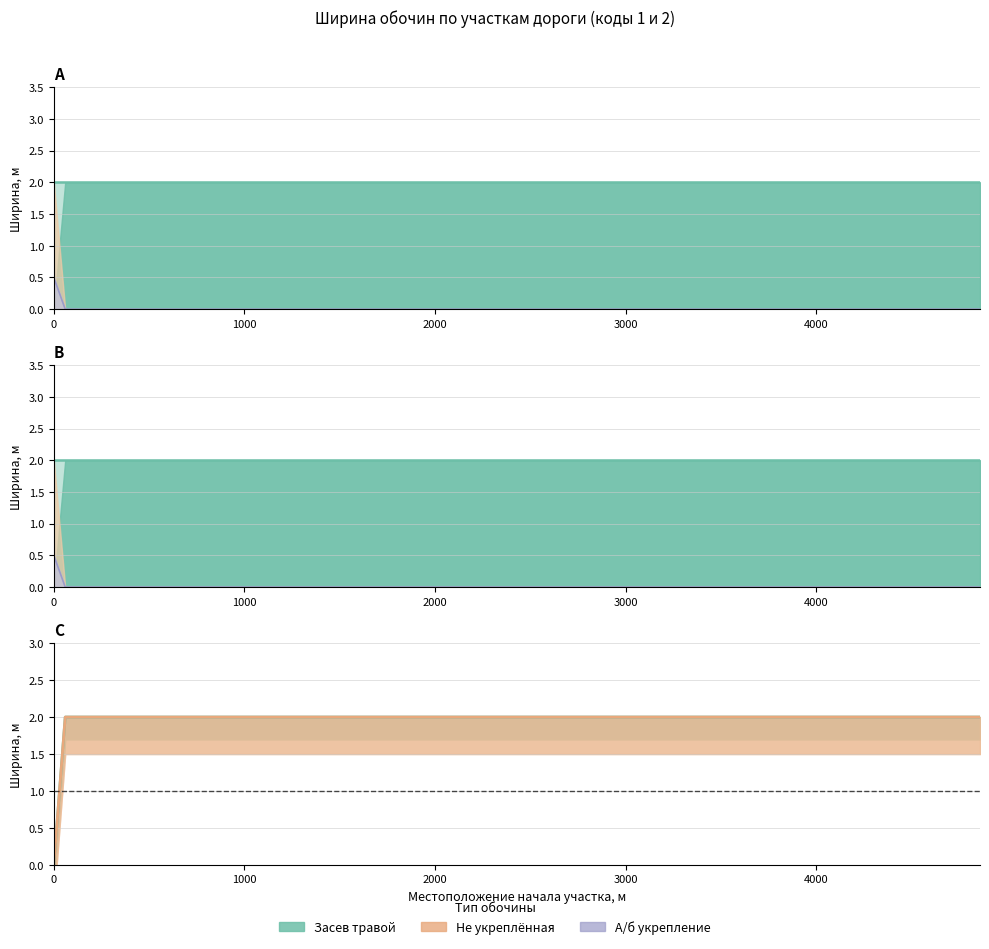

Is the value of Ширина не укрепленной обочины (код 1) at 0 greater than the value of Ширина обочины засевом трав (код 1) at 3795?

No